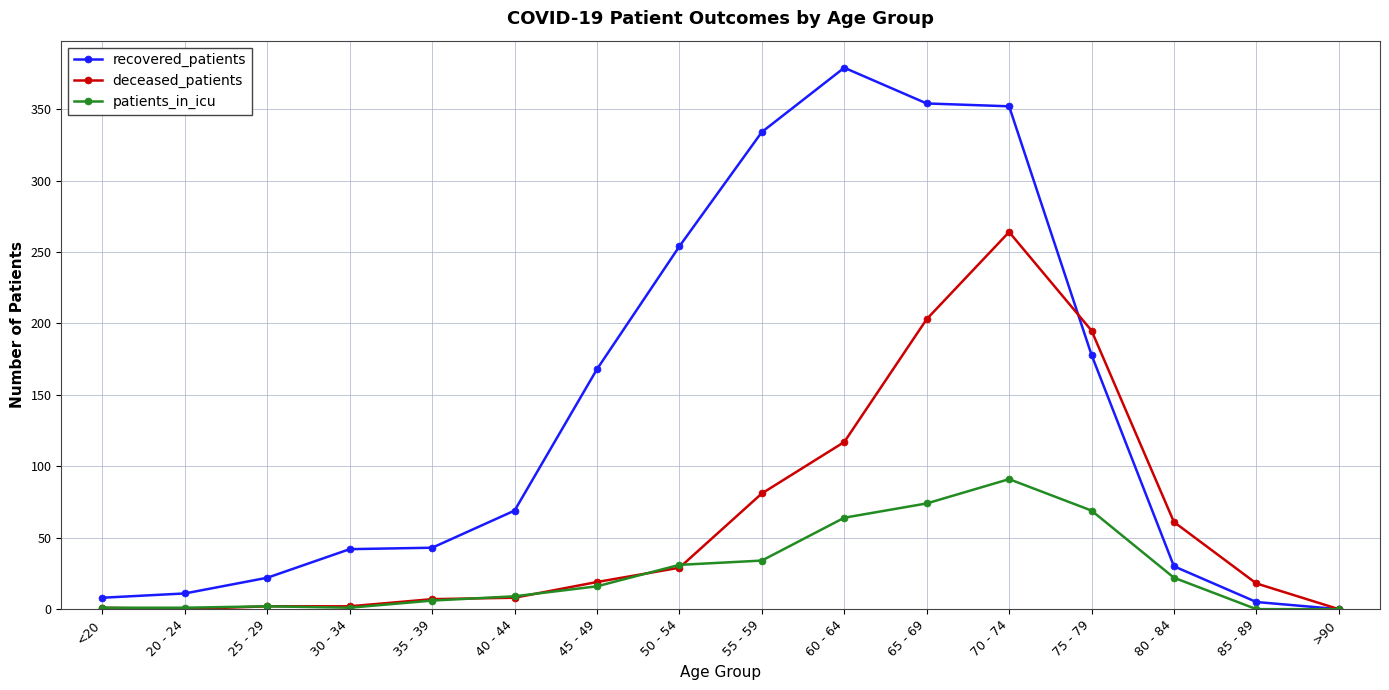

Is the value of recovered_patients at 50 - 54 greater than the value of patients_in_icu at 50 - 54?

Yes